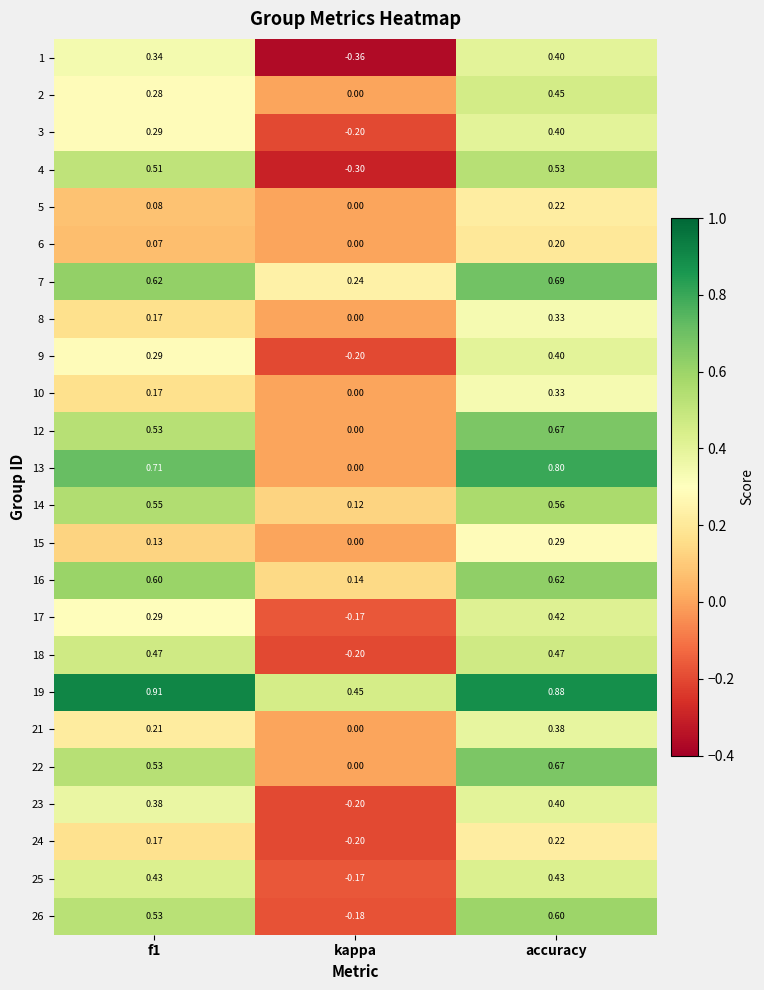

At which category is the sum across all series the highest?

accuracy